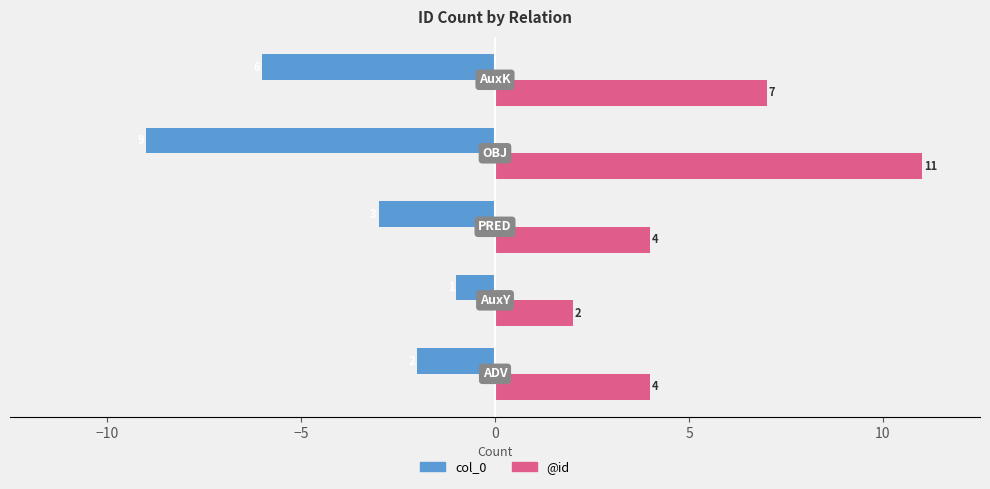

What is the difference between the maximum and minimum values in the col_0 series?

8